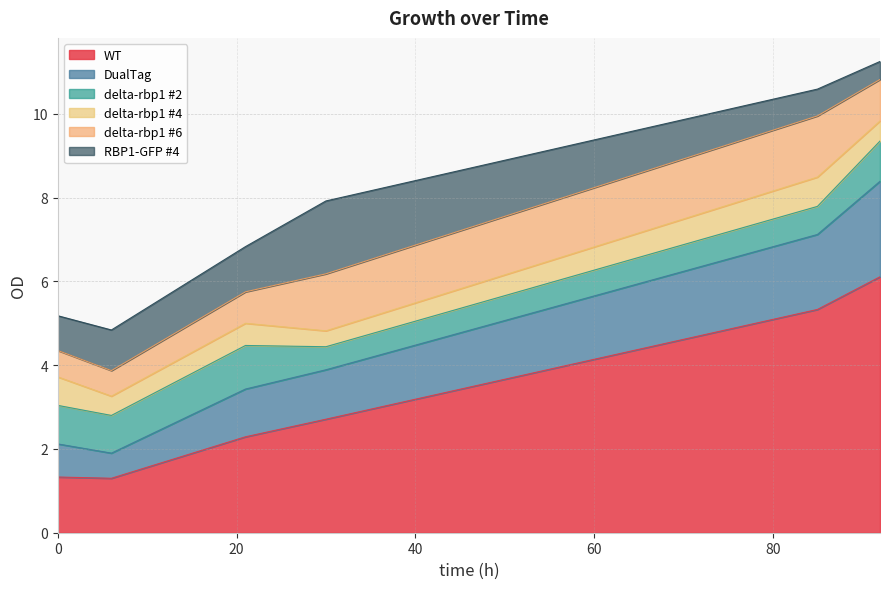

What is the average value of the DualTag series?

1.3